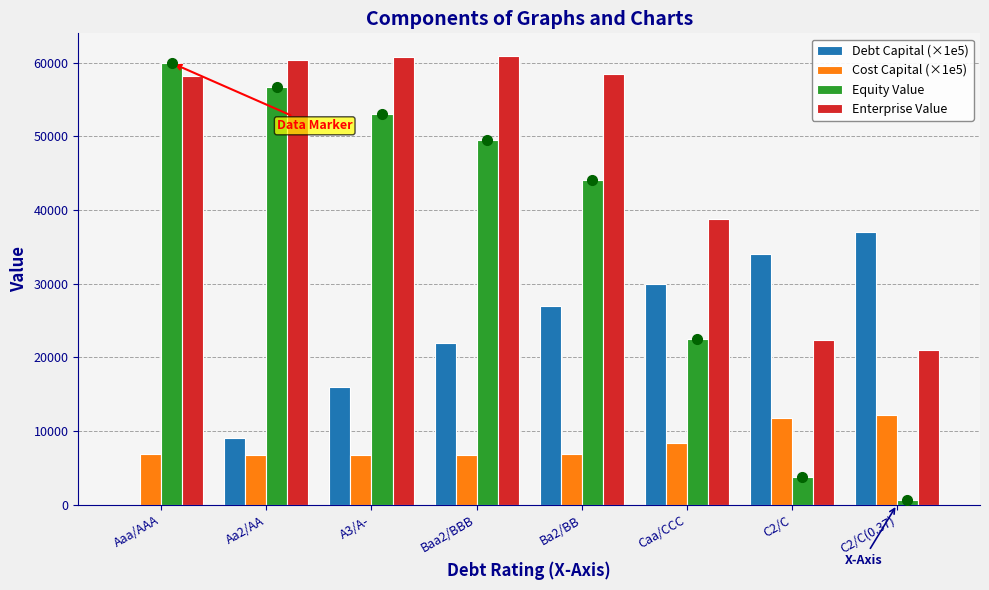

What is the spread (max minus min) of values at C2/C?

30223.2